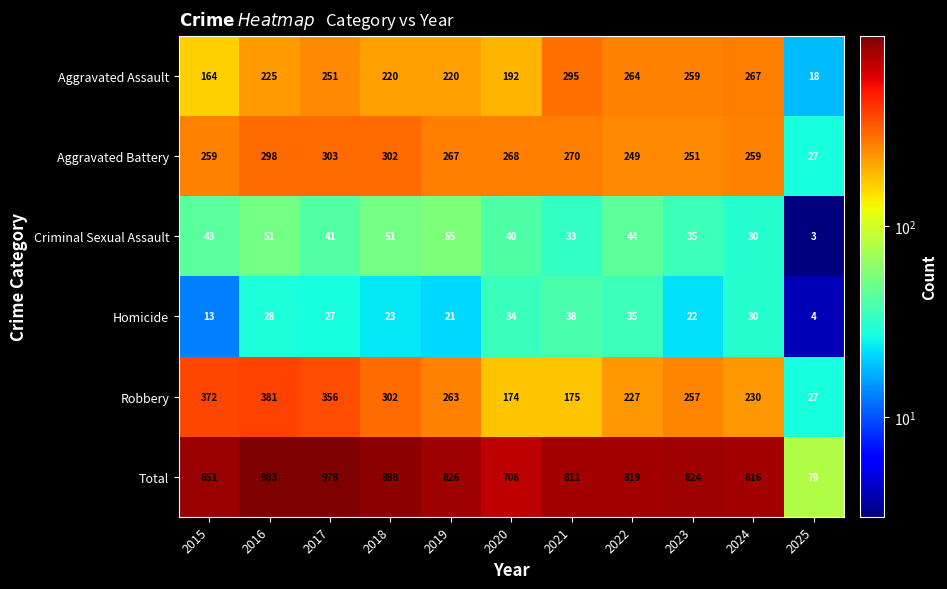

What is the difference between the Criminal Sexual Assault values at 2019 and 2015?

12